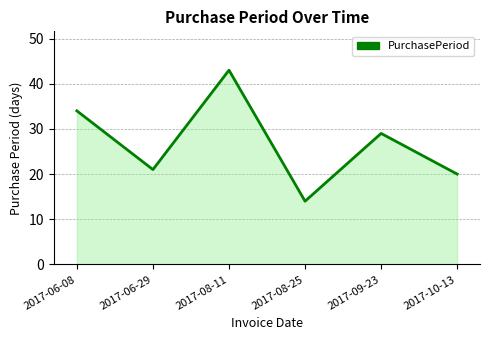

Reading left to right, transcribe all the data shown in this chart.

2017-06-08=34	2017-06-29=21	2017-08-11=43	2017-08-25=14	2017-09-23=29	2017-10-13=20